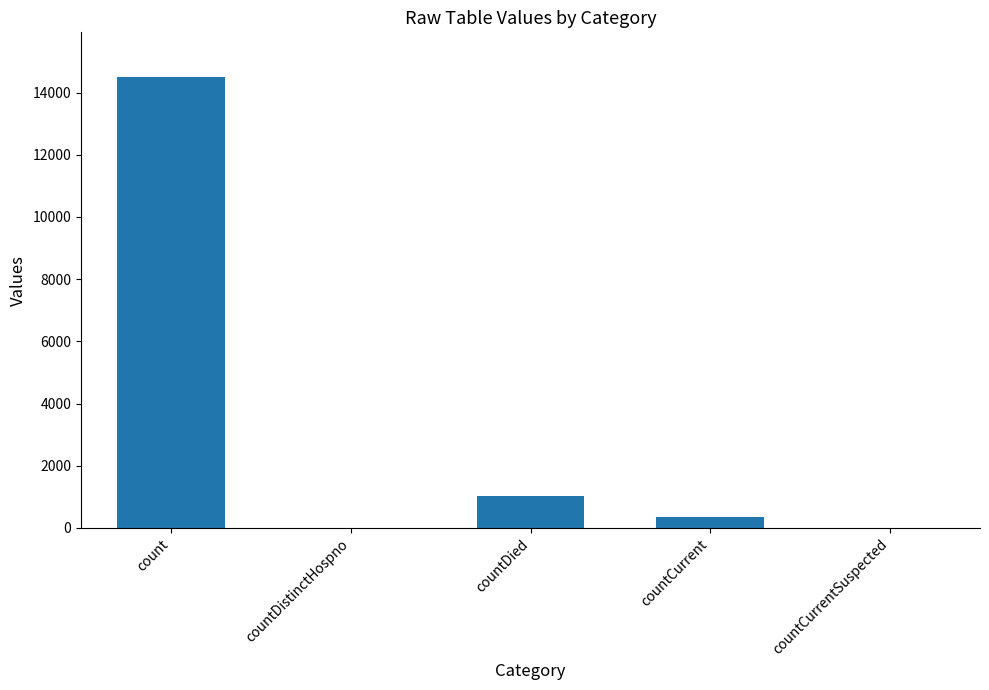

True or false: the data shows 345 at countCurrent.

True